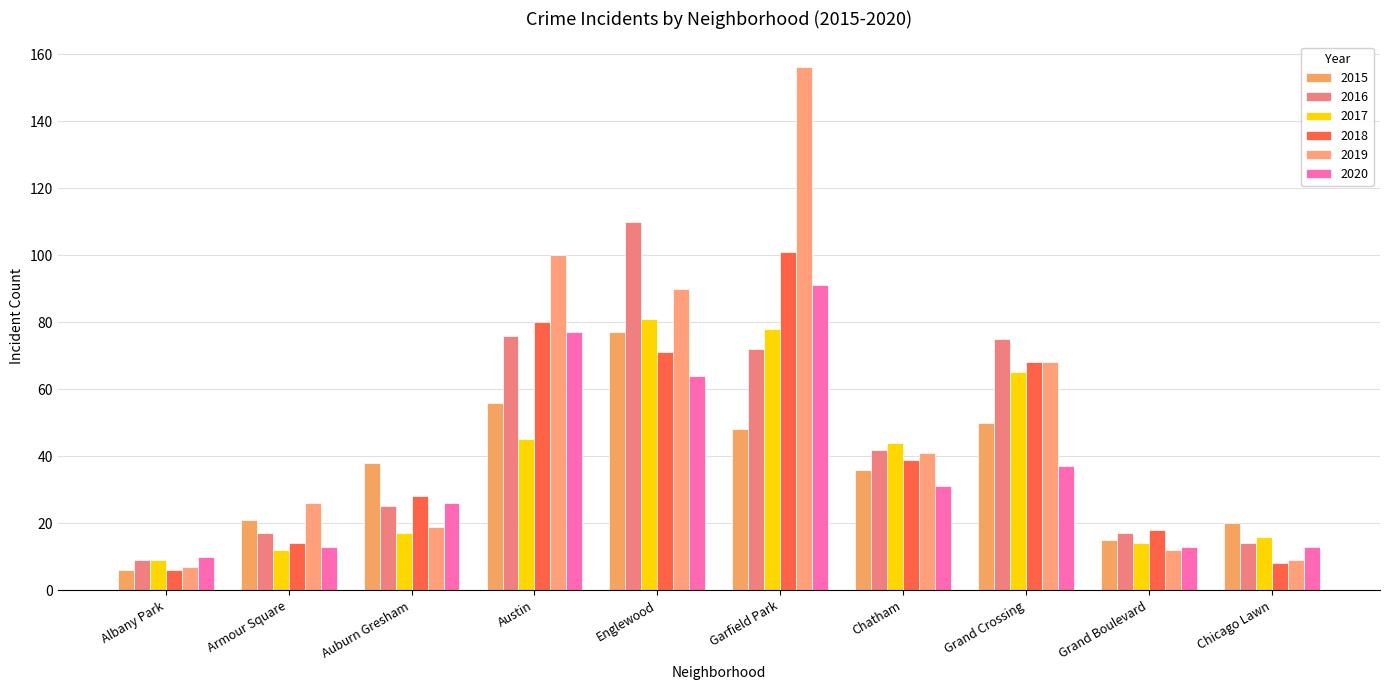

What are all the series names shown in the legend?

2015, 2016, 2017, 2018, 2019, 2020